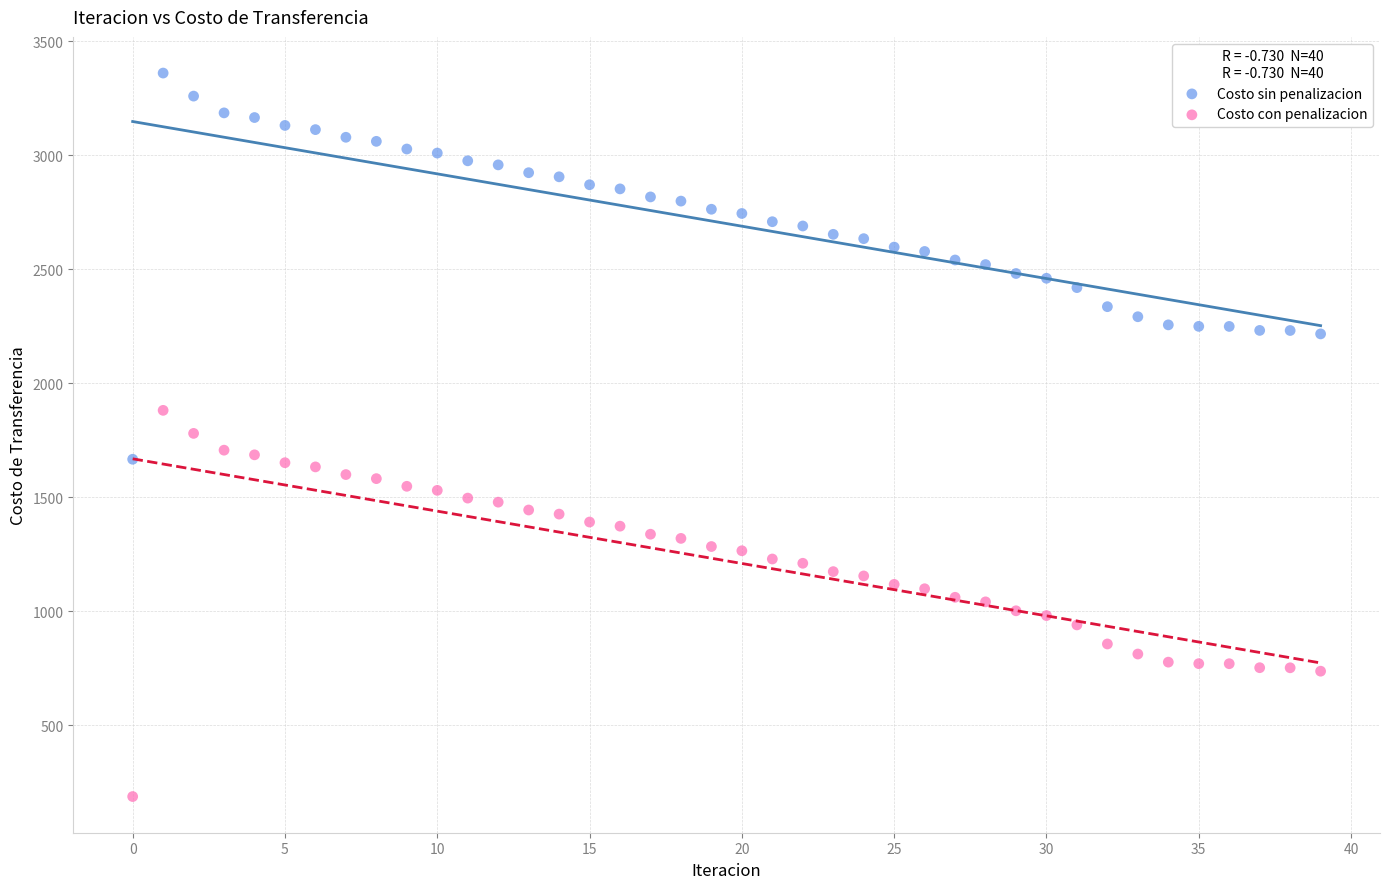

What are all the series names shown in the legend?

Costo sin penalizacion, Costo con penalizacion